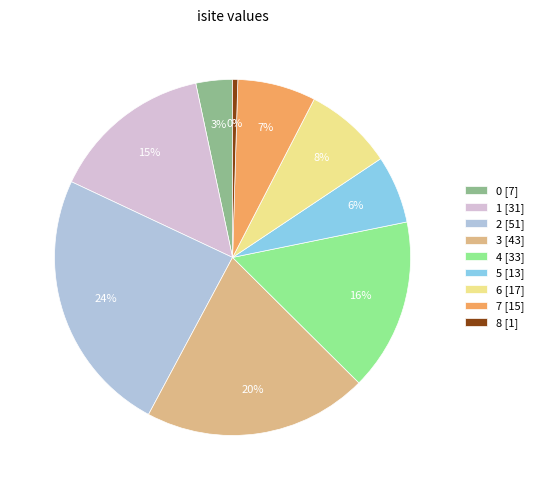

To the nearest percent, what is the combined percentage of 0 and 4?

19%